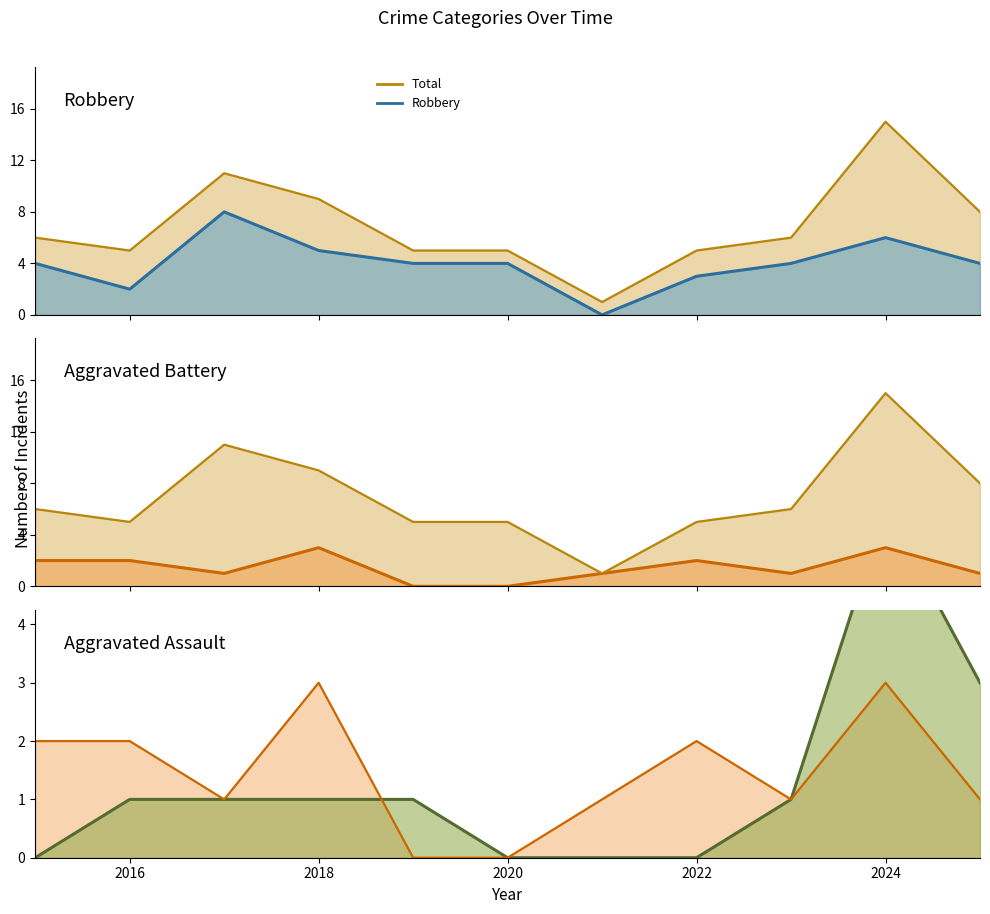

Which series has the largest total across all categories?

Total line